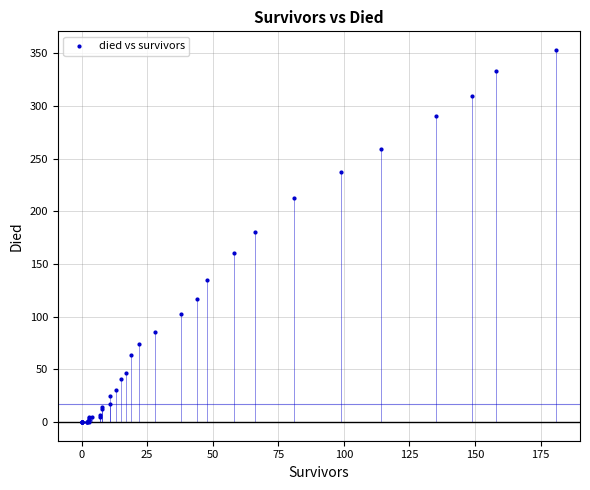

What Y value in the scatter plot is closest to 176?

180